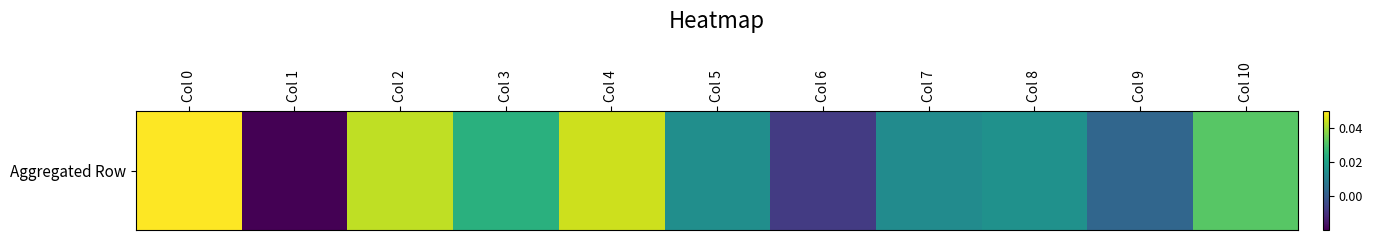

What is the sum of all values?

0.2